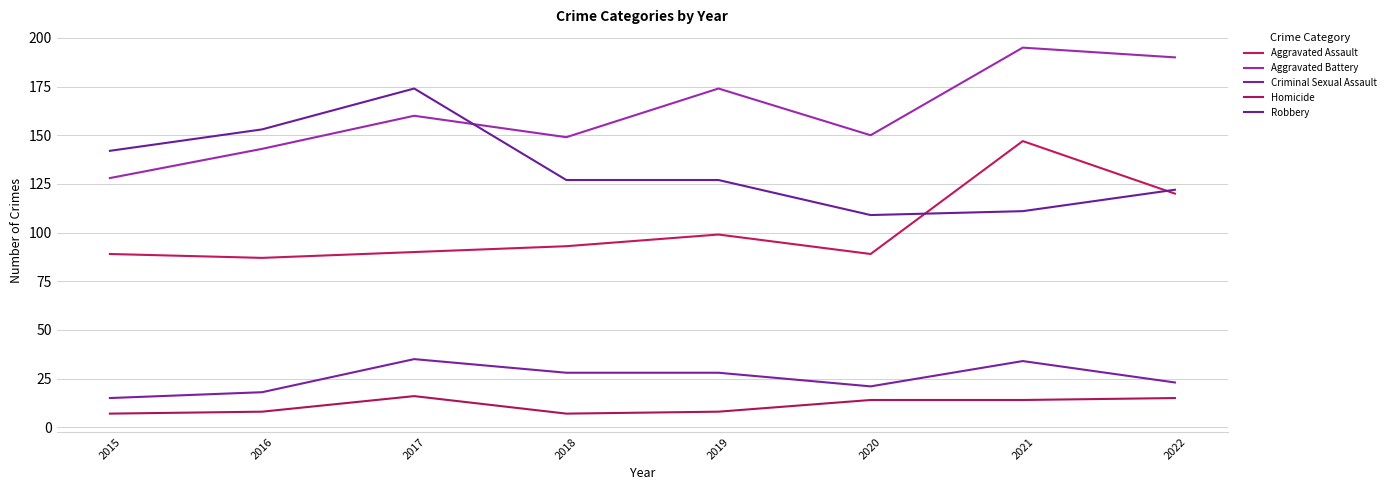

True or false: Robbery and Aggravated Battery cross at least once.

True